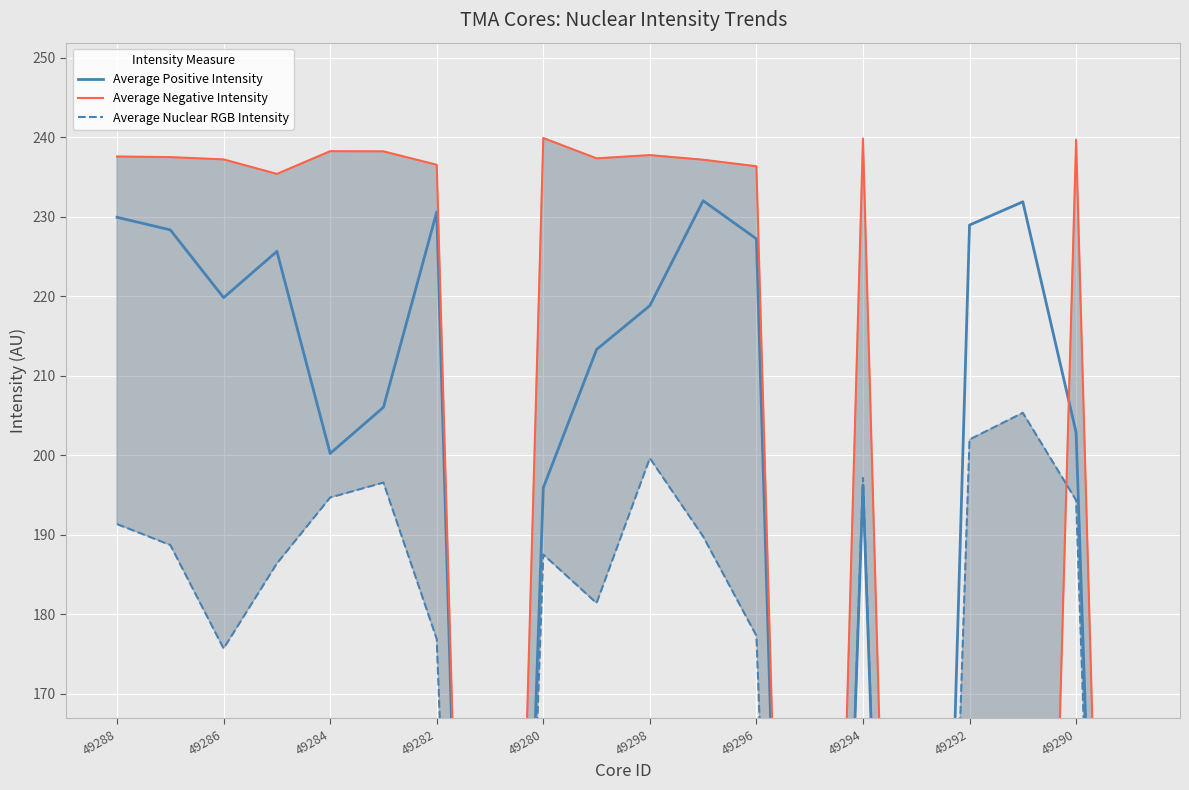

At which label does Average Nuclear RGB Intensity reach its minimum?

49294